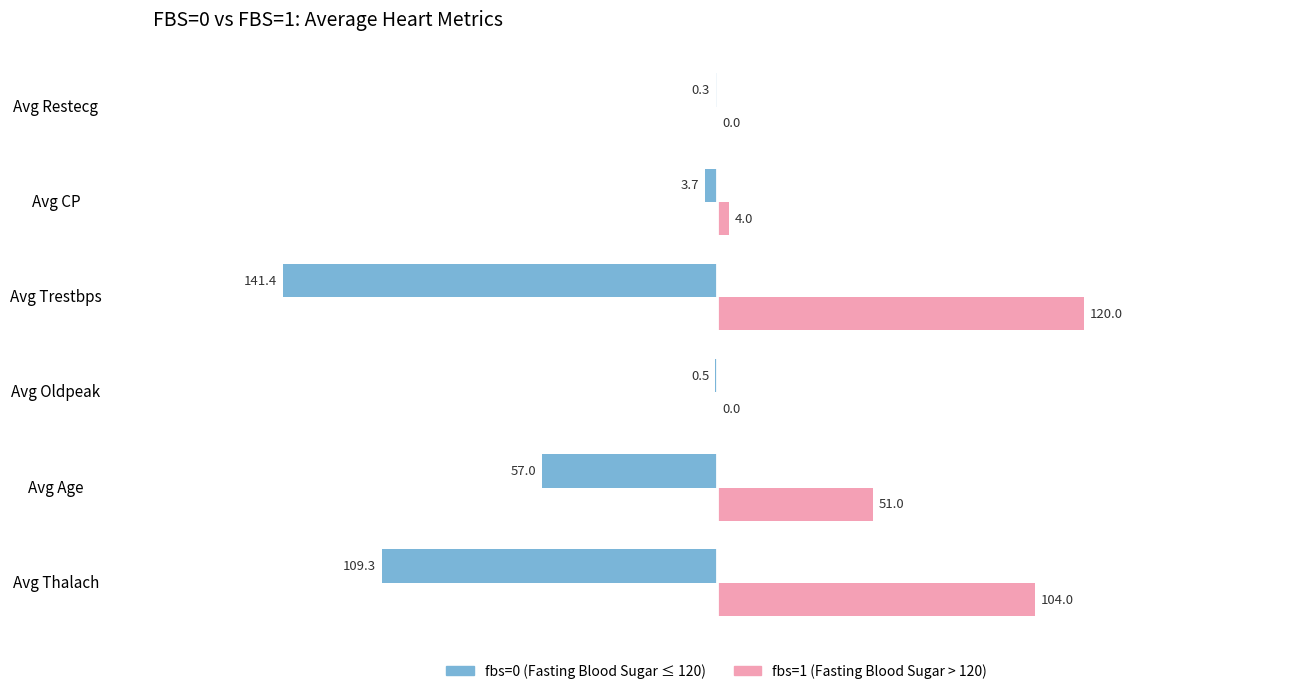

What is the total value across all series at Avg Trestbps?

-21.4